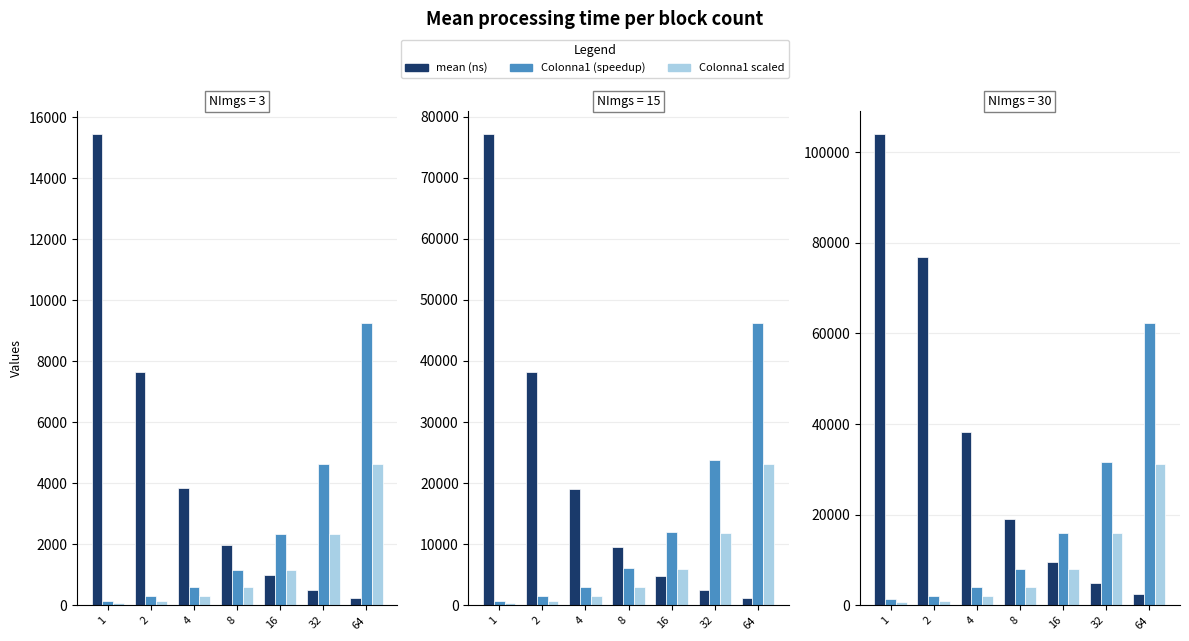

What is the difference between the maximum and second lowest values in the Colonna1 scaled series?

30189.8